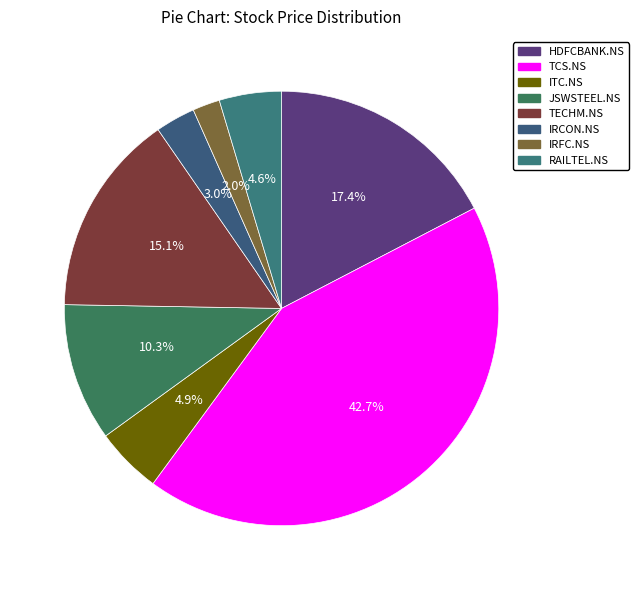

To the nearest percent, what is the difference between the largest and smallest slice percentages?

41%